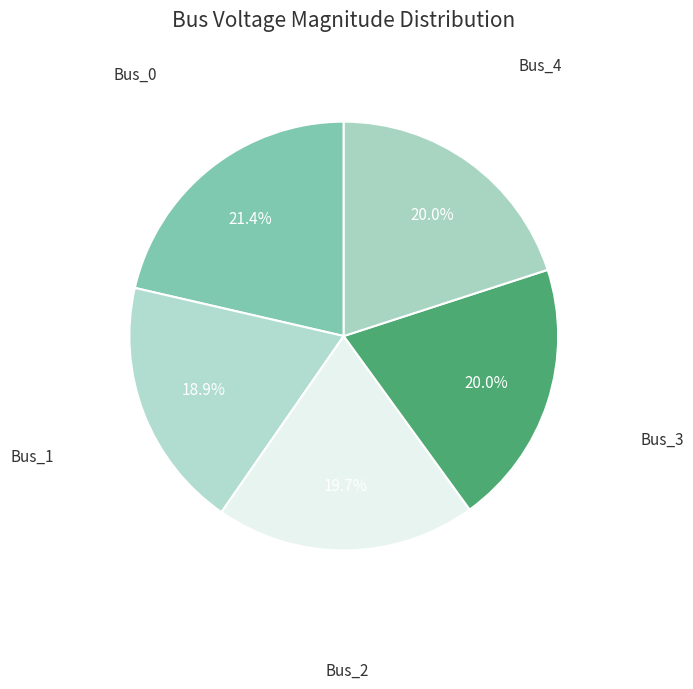

Count the number of slices in the pie.

5